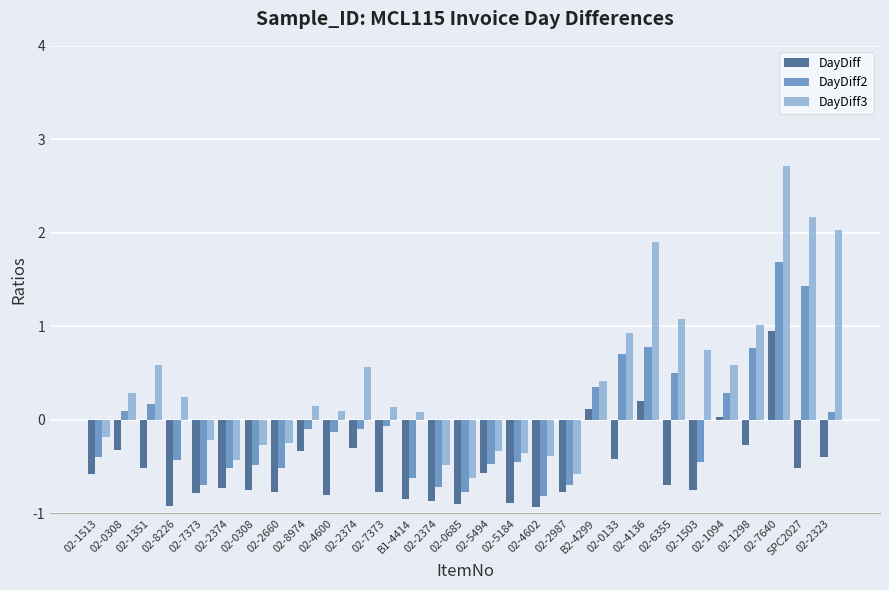

How many values in DayDiff3 are above zero?

18